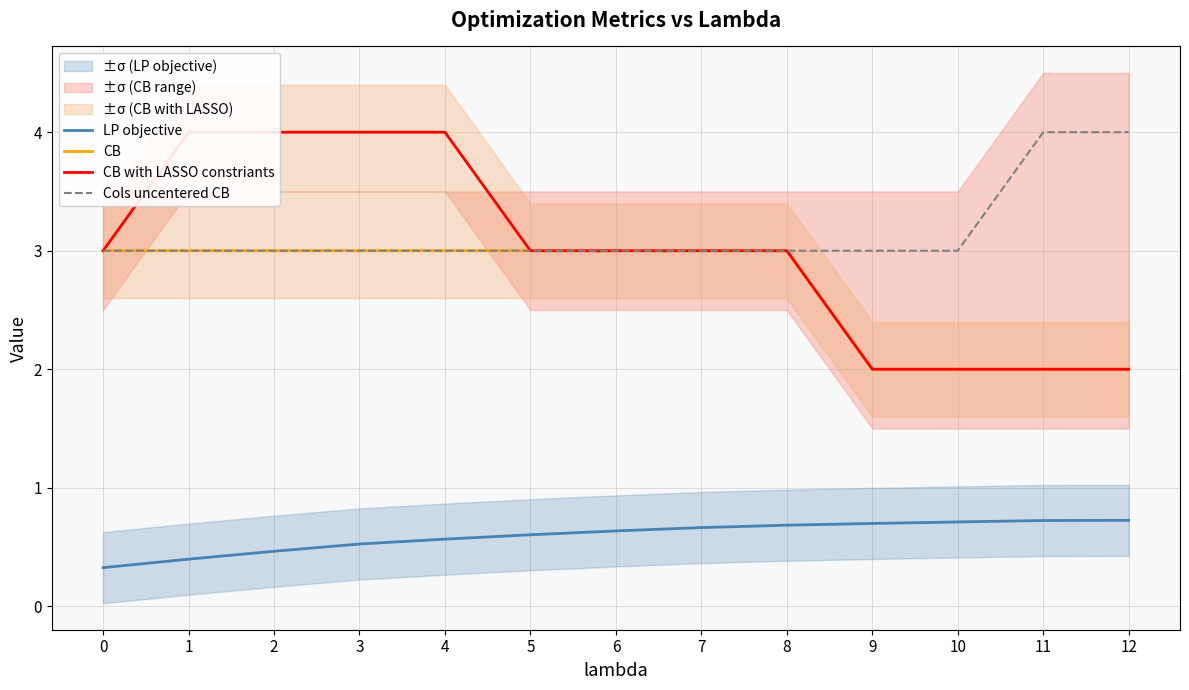

True or false: LP objective and CB cross at least once.

False